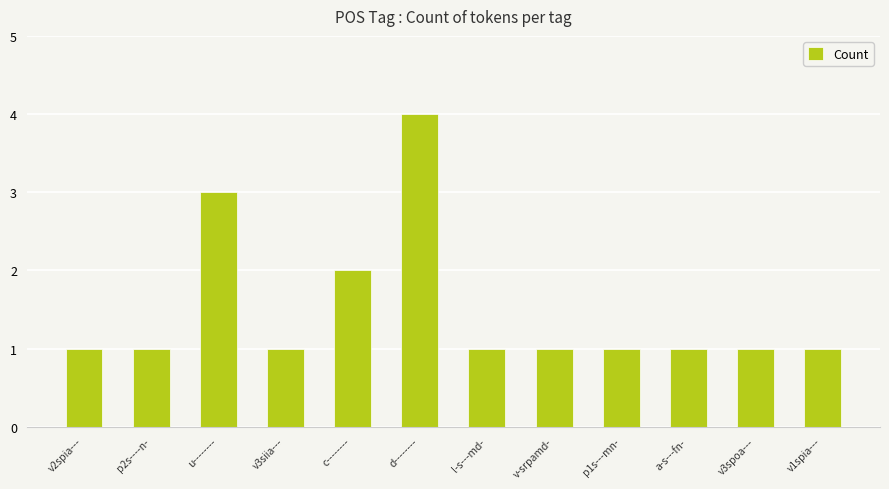

How many distinct data groups are displayed?

1